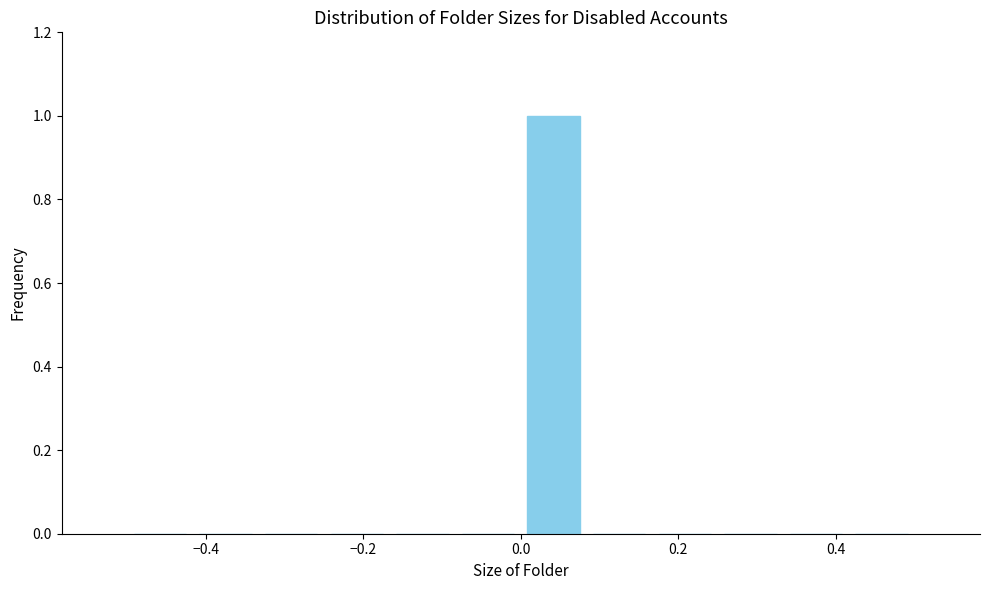

Reading left to right, list every bar in this chart as the range it spans on the x-axis followed by its height. Neither the bar edges nor the heights are printed on the chart, so give them approximately, as read against the axes.

-0.50 to -0.42: 0
-0.42 to -0.34: 0
-0.34 to -0.24: 0
-0.24 to -0.16: 0
-0.16 to -0.08: 0
-0.08 to 0.00: 0
0.00 to 0.08: 1
0.08 to 0.16: 0
0.16 to 0.26: 0
0.26 to 0.34: 0
0.34 to 0.42: 0
0.42 to 0.50: 0